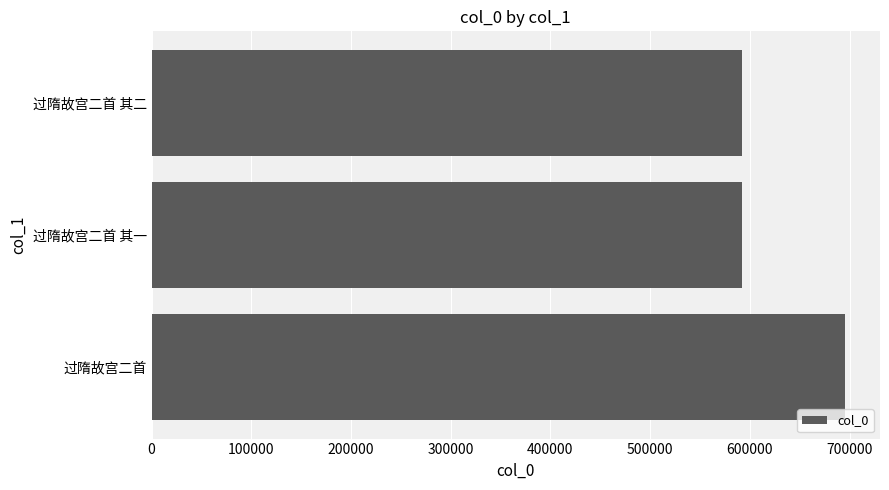

What is the difference between the maximum and minimum values?

103246